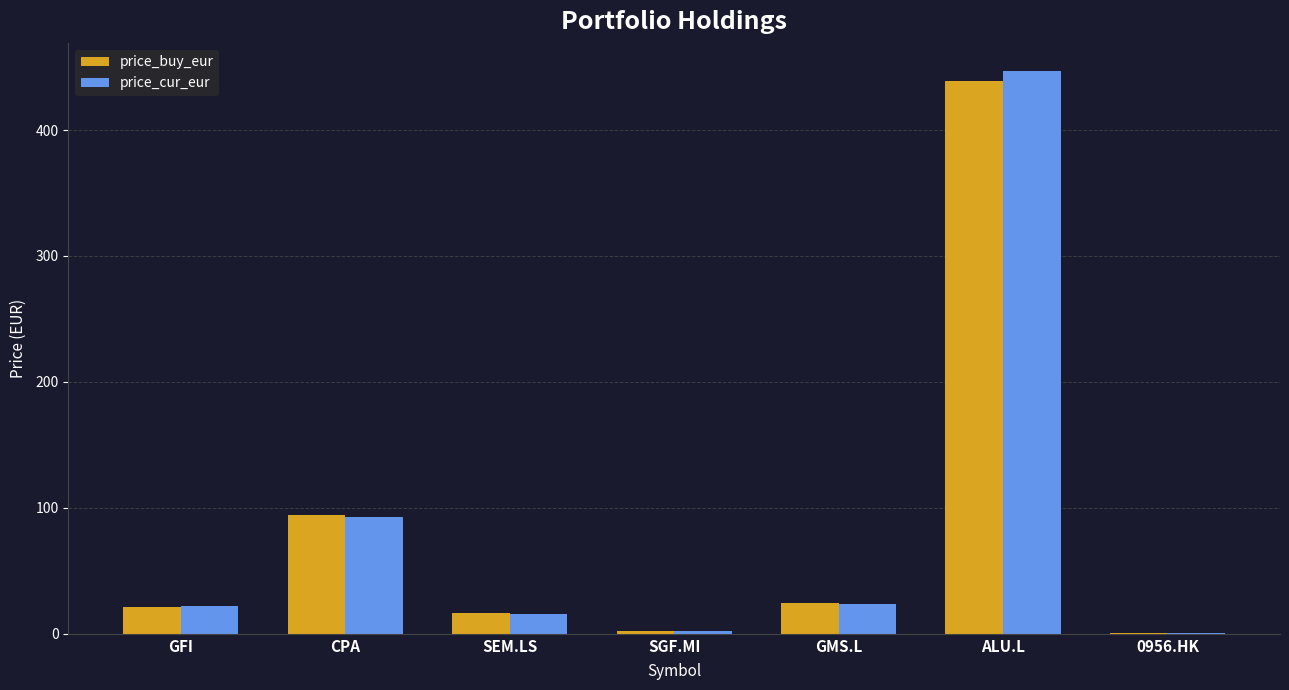

What is the sum of the price_buy_eur values at CPA and GFI?

115.3